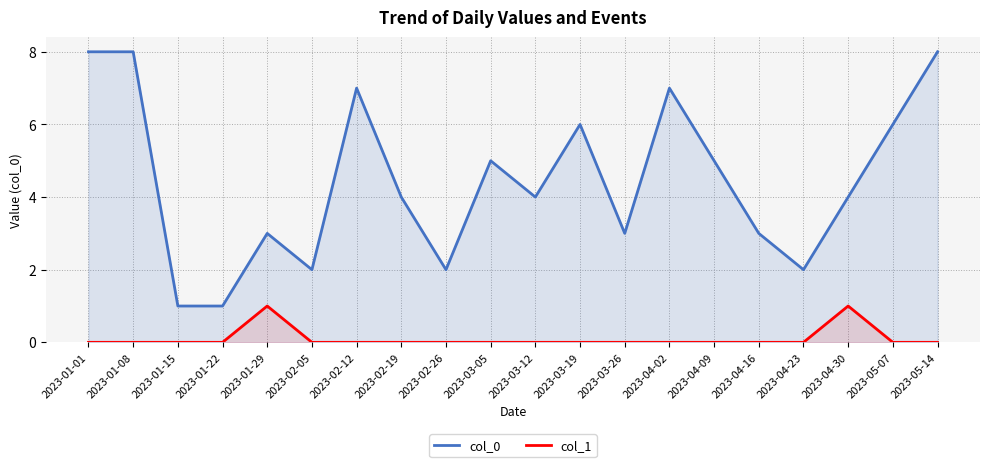

What are all the series names shown in the legend?

col_0, col_1